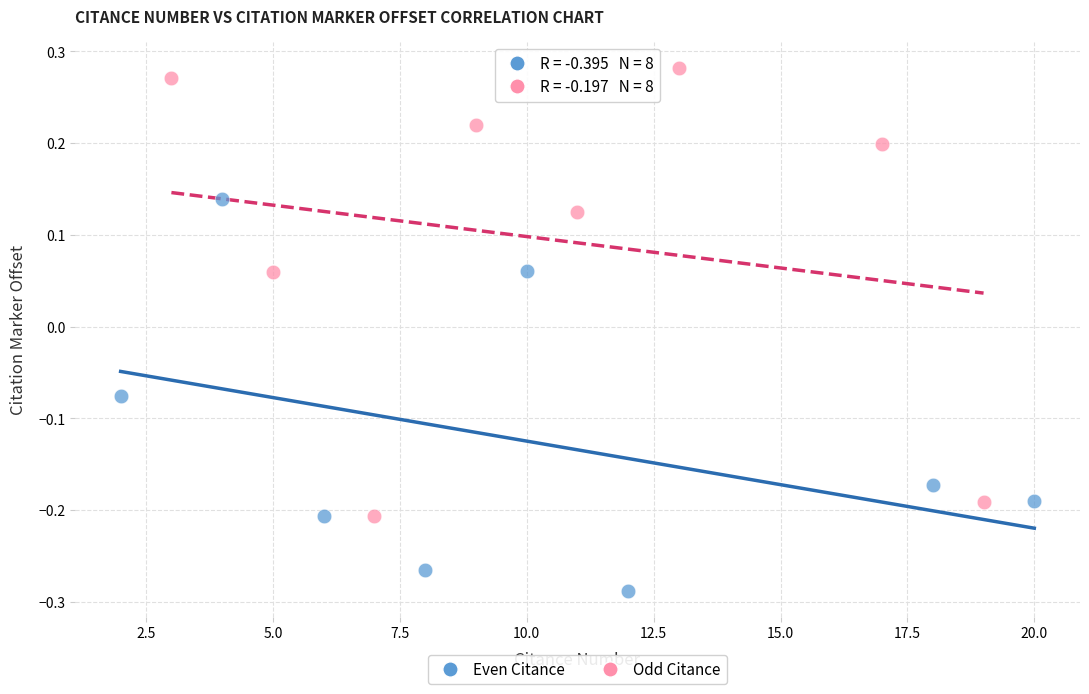

Which series reaches the minimum Y coordinate?

Even Citance